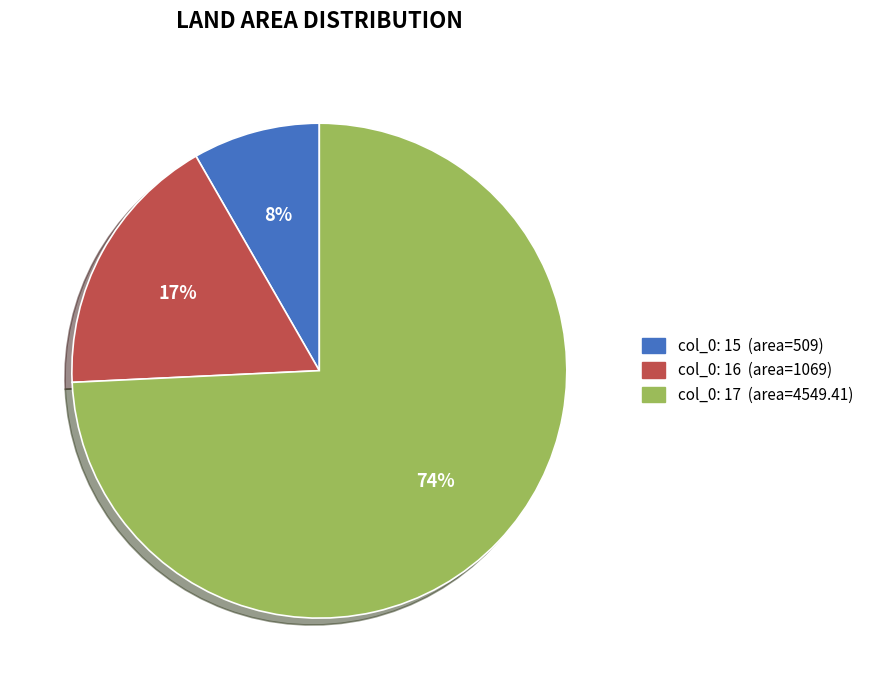

To the nearest percent, what is the average slice percentage?

33%